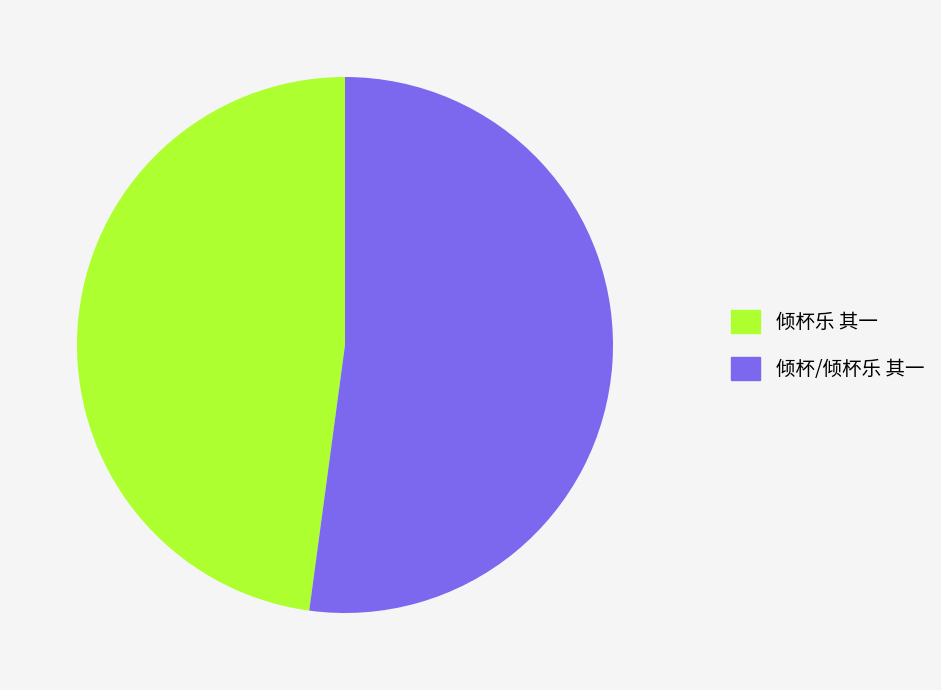

Approximately how many times larger is the value at 倾杯乐 其一 compared to 倾杯/倾杯乐 其一?

0.9